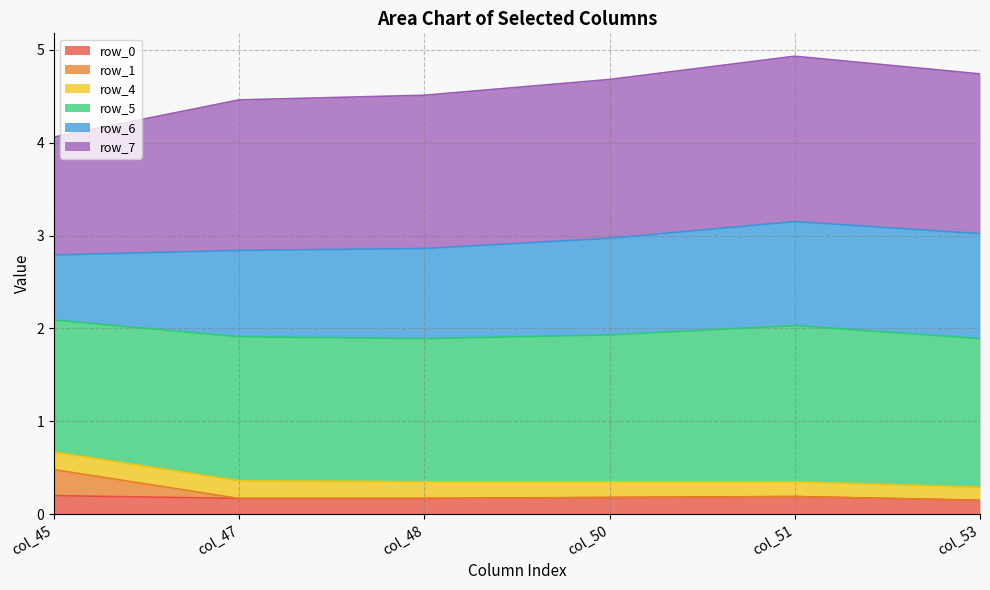

Does the chart display data point markers on the line(s)?

No